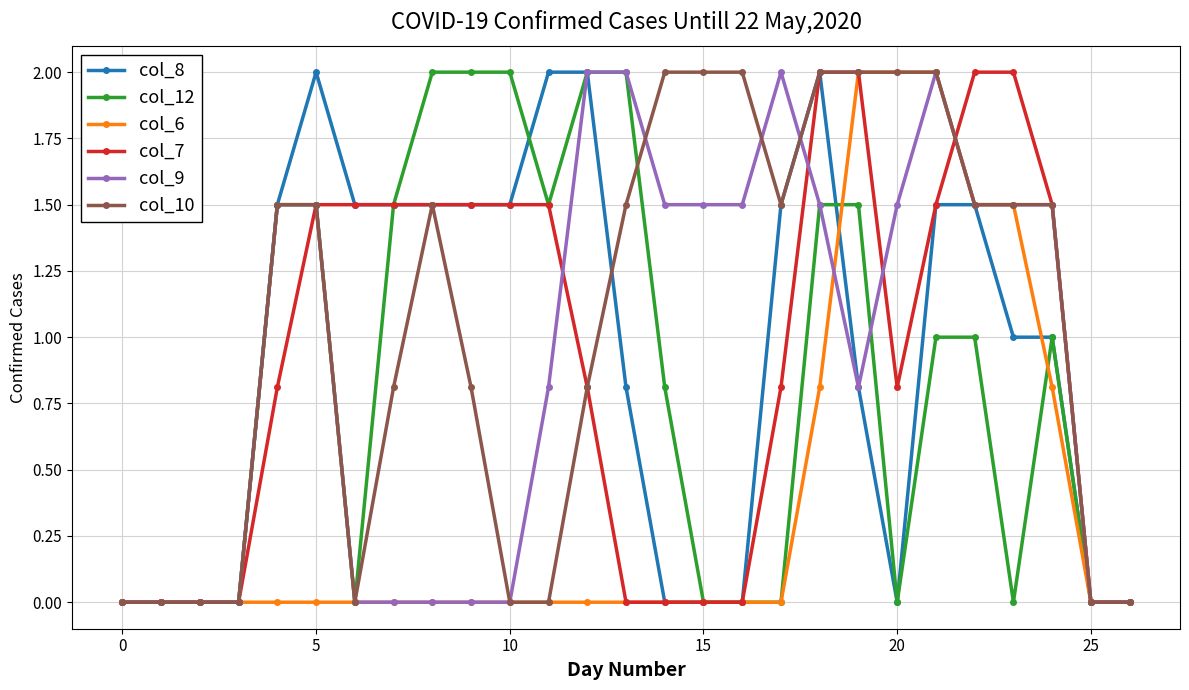

What is the highest value of the col_9 series?

2.0